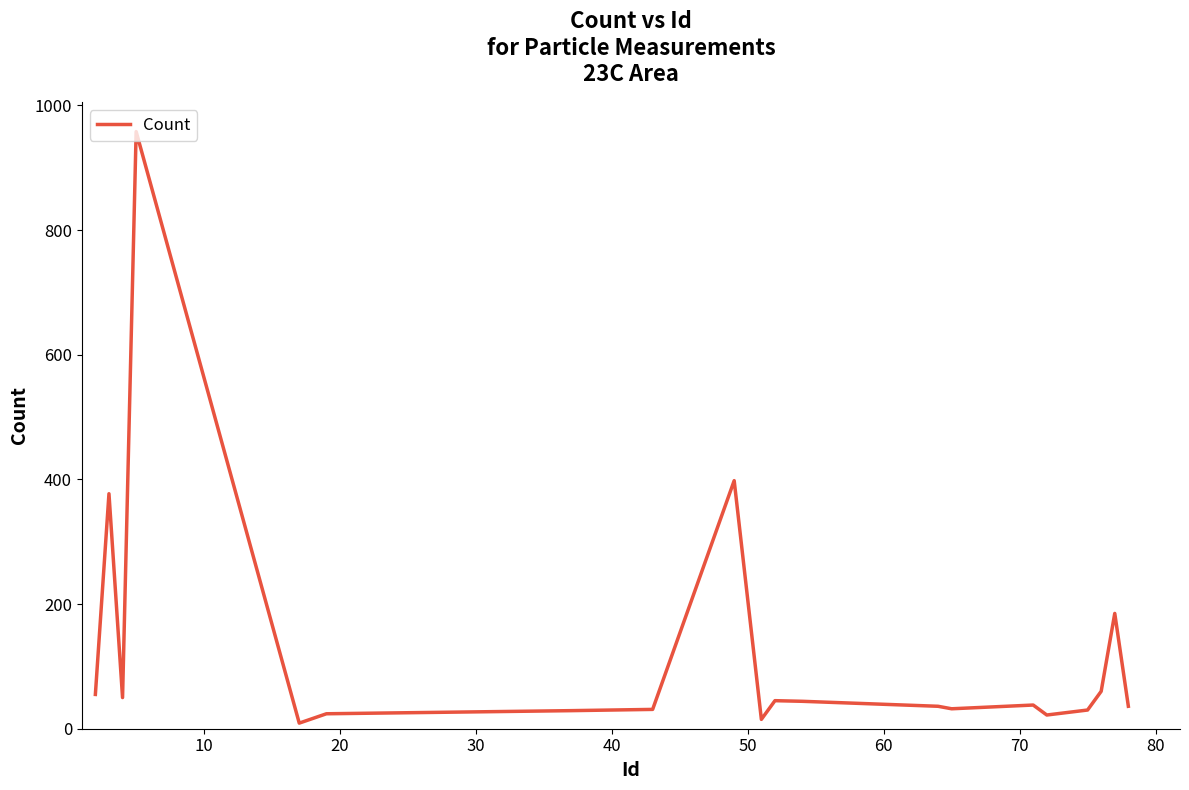

What is the greatest value displayed?

958